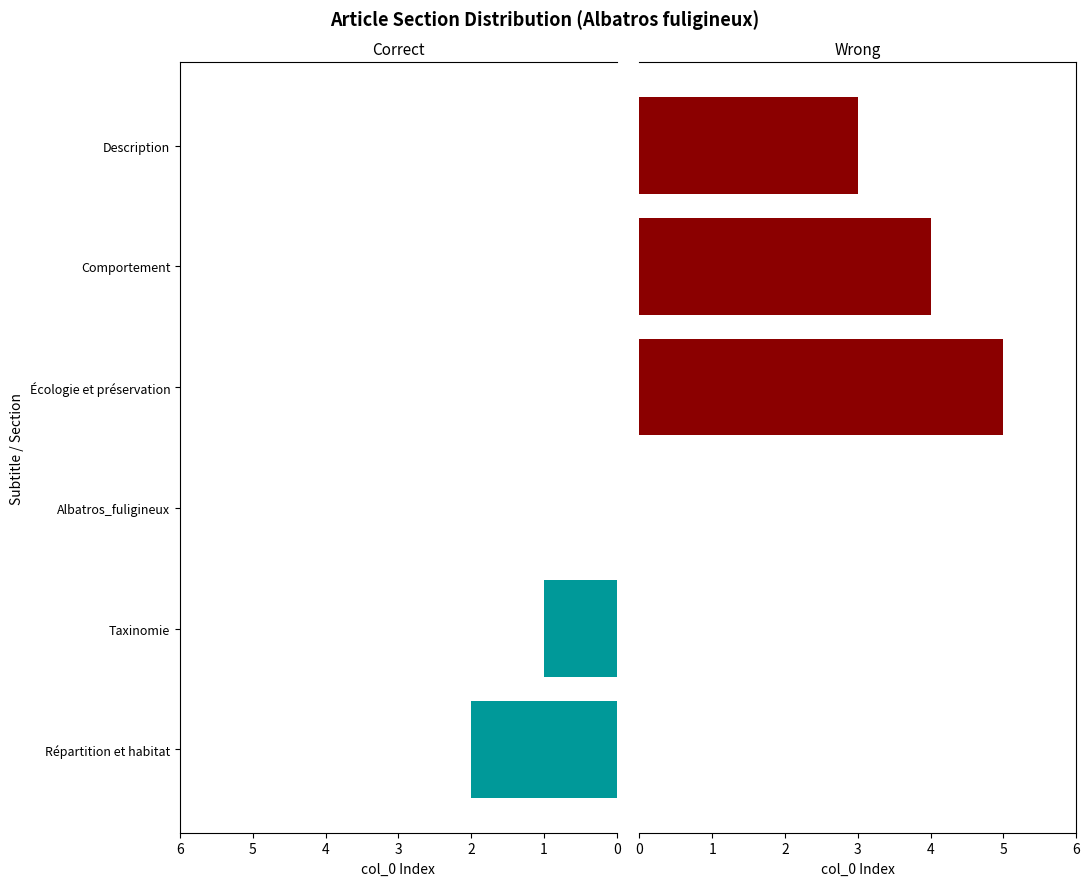

The Correct series shows 1 at Comportement. True or false?

False